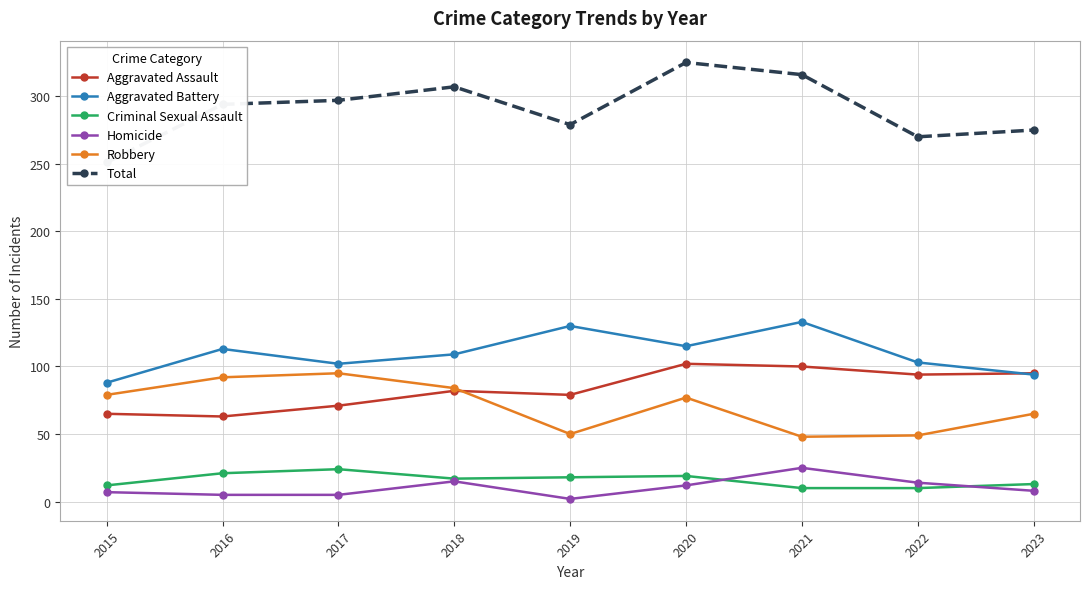

The value of Aggravated Battery at 2015 is 32. True or false?

False